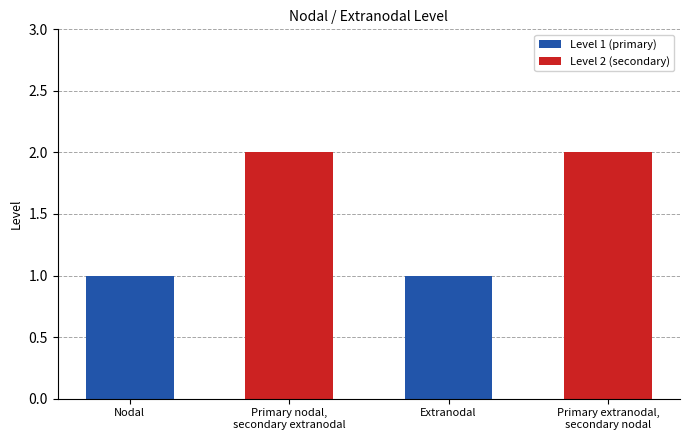

How many values are between 1 and 2?

4